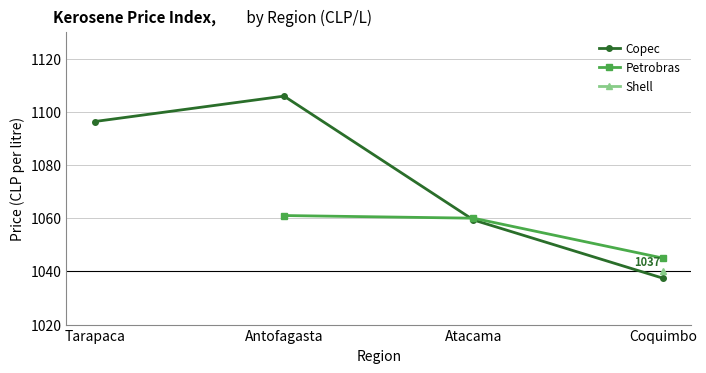

How many intersections are there between Copec and Petrobras?

1